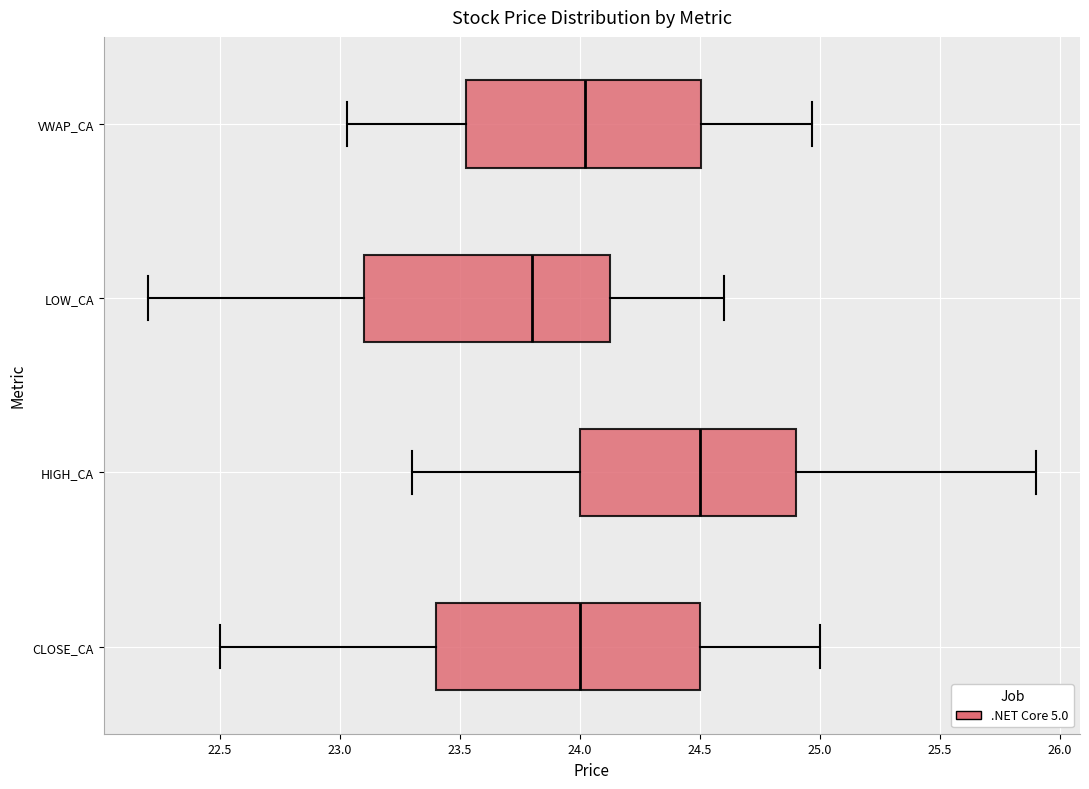

Reading bottom to top, read every box against the x-axis: the position of its median line, the range the box covers, and the ends of its whiskers. The values are not printed on the chart, so give them approximately, as read against the axis.

CLOSE_CA: median 24.00, box 23.40 to 24.50, whiskers 22.50 to 25.00
HIGH_CA: median 24.50, box 24.00 to 24.90, whiskers 23.30 to 25.90
LOW_CA: median 23.80, box 23.10 to 24.15, whiskers 22.20 to 24.60
VWAP_CA: median 24.00, box 23.55 to 24.50, whiskers 23.05 to 24.95